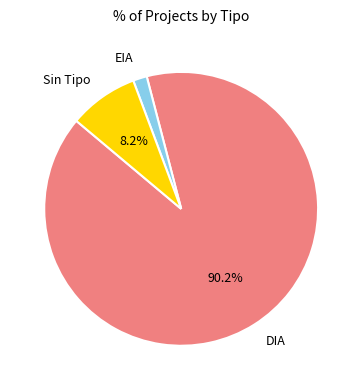

Is it true that DIA is 90% of the pie?

True